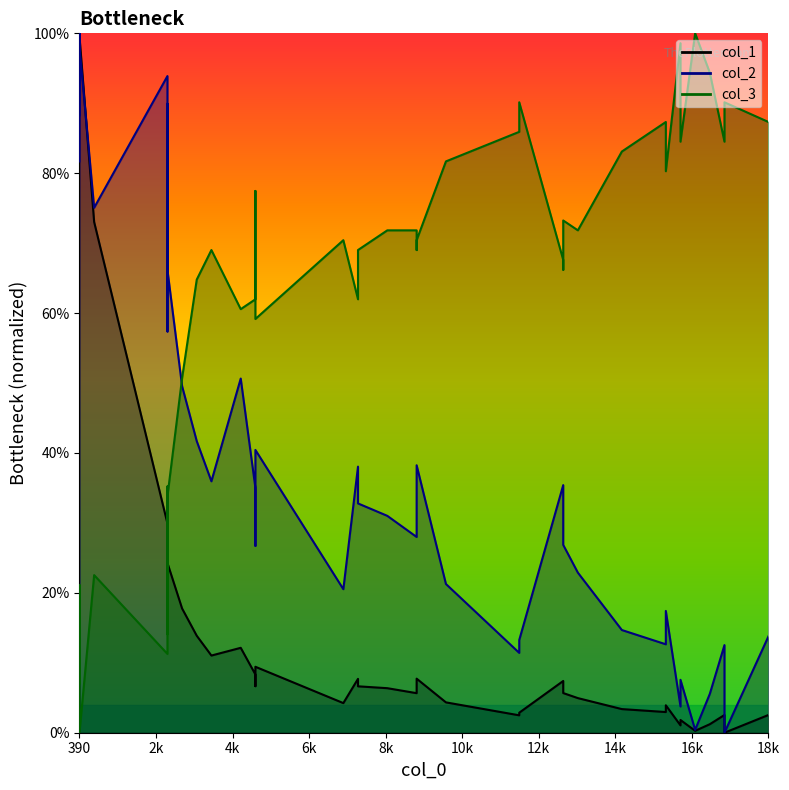

The col_2 line series shows 0.7 at 16k. True or false?

True